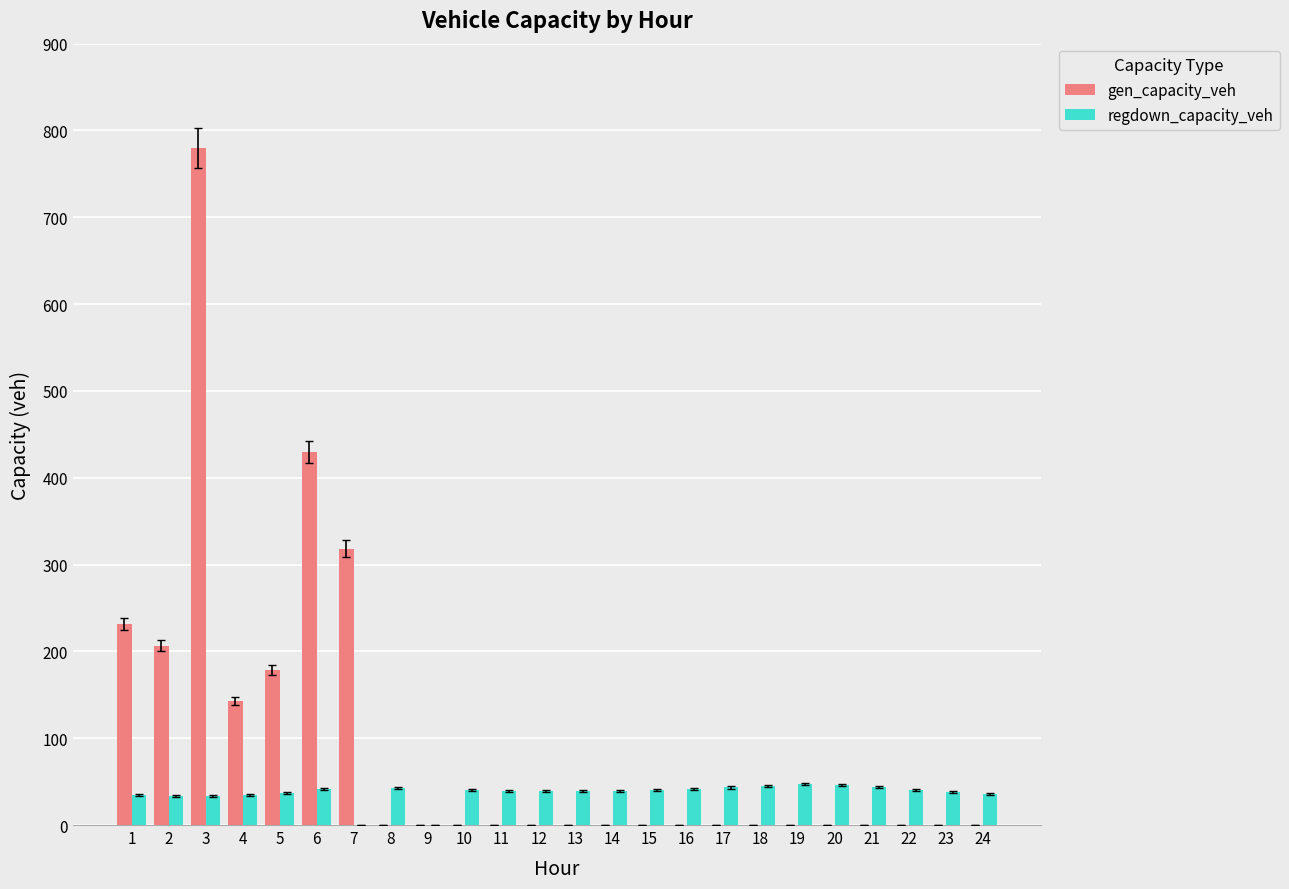

What is the highest value of the regdown_capacity_veh series?

47.0